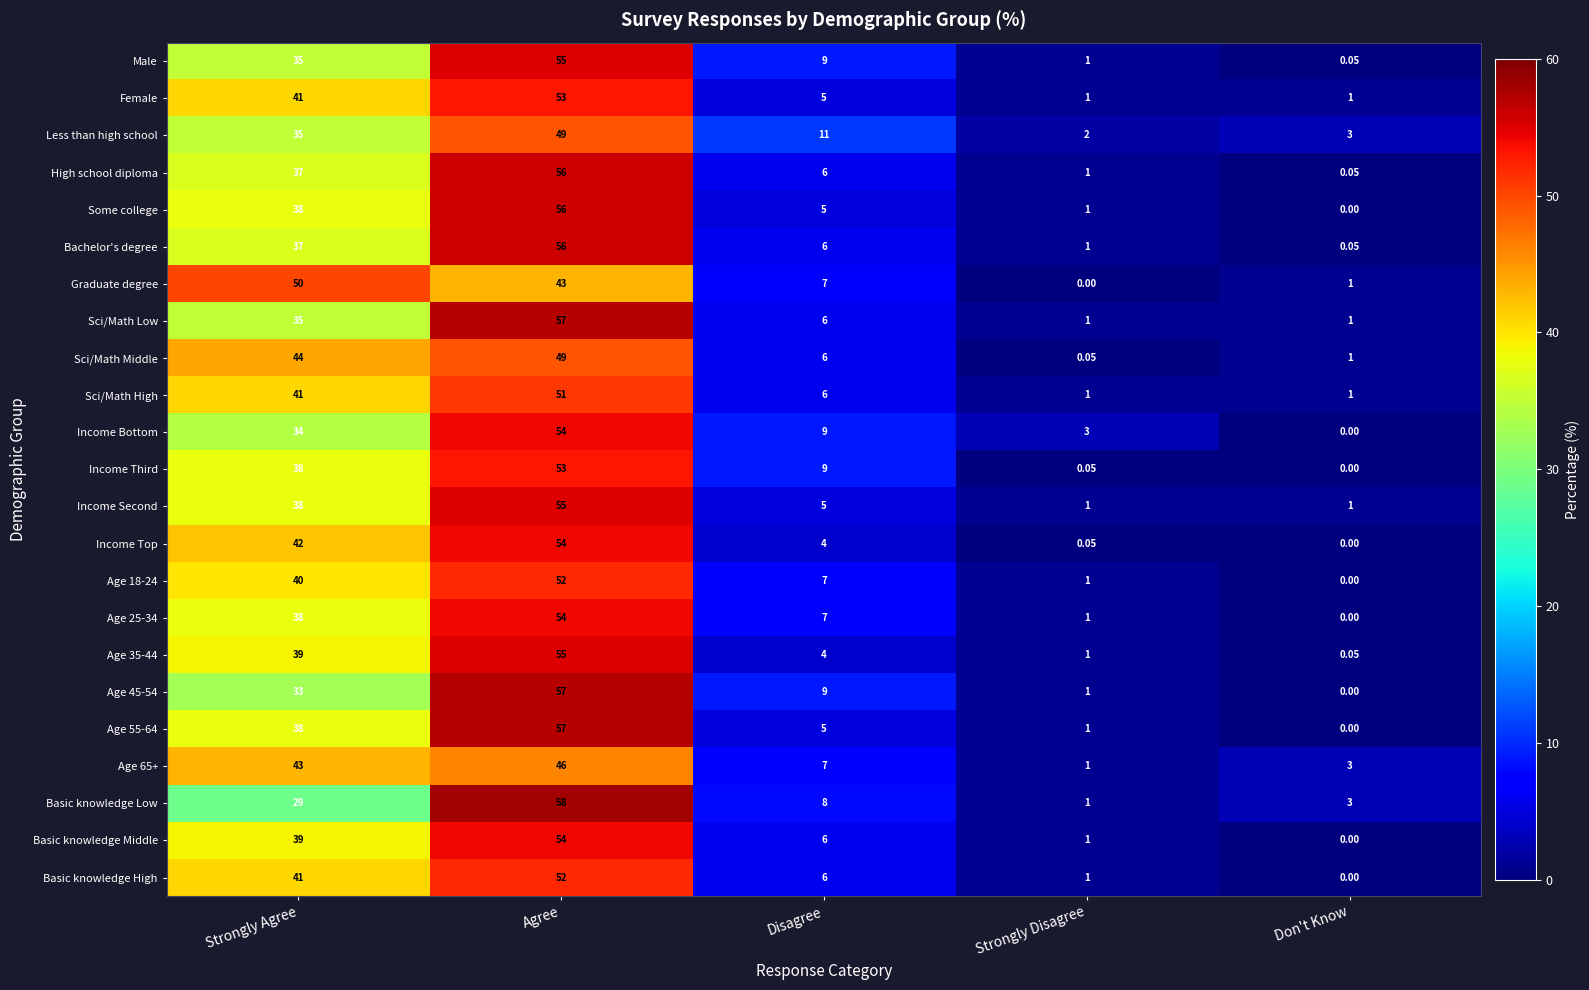

At which label does Some college reach its minimum?

Don't Know